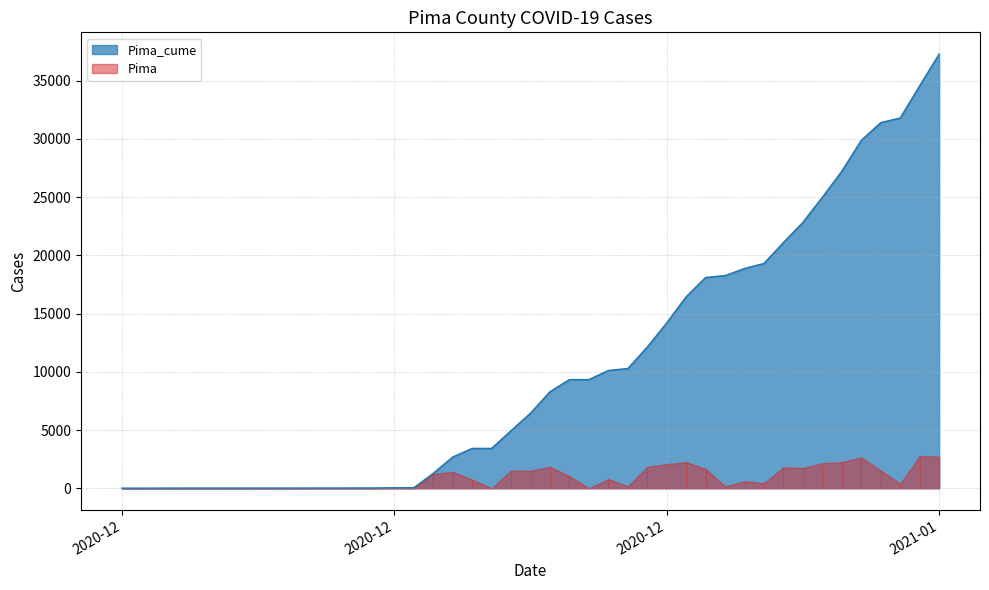

What is the change in value from 2020-12-31 to 2021-01-08?

+11778